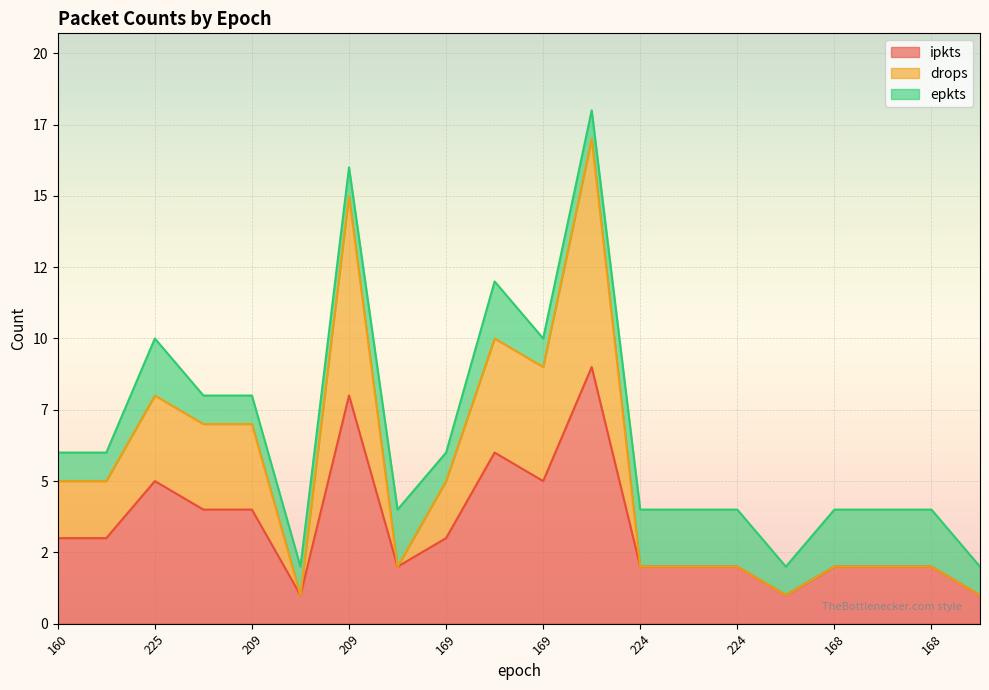

What is the greatest value displayed?

17